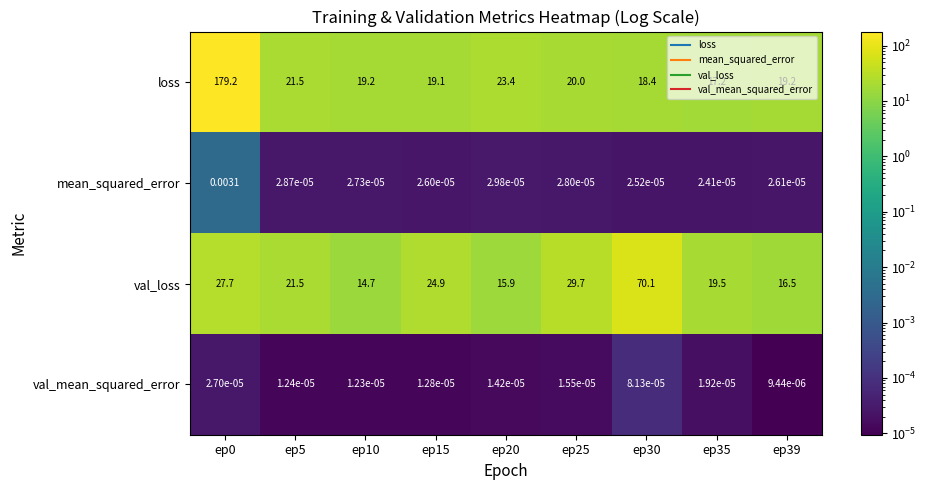

Which series has the widest spread of values?

loss